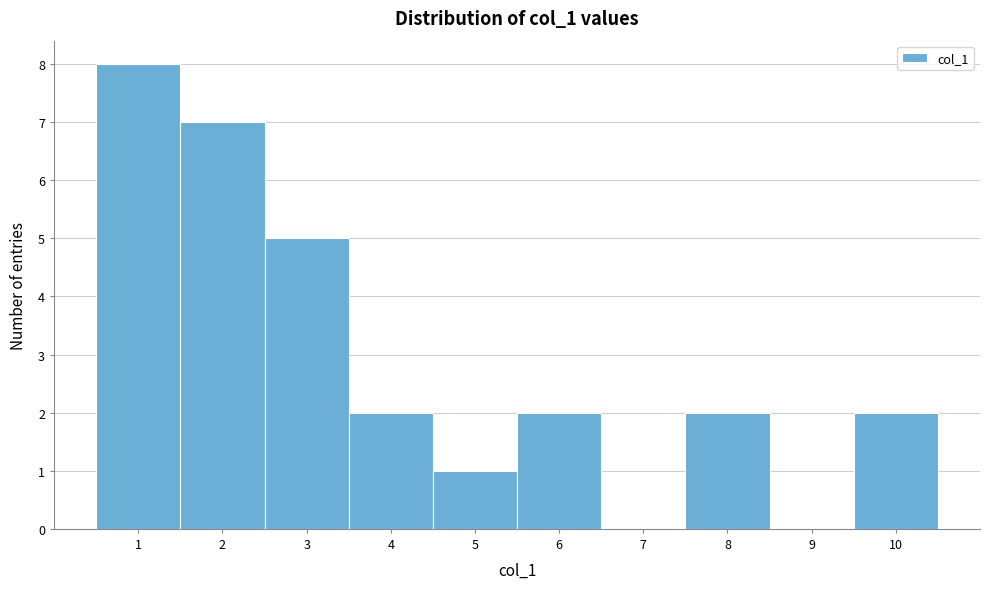

Reading left to right, list every bar in this chart as the range it spans on the x-axis followed by its height. The values are not printed on the chart, so give them approximately, as read against the axis.

0.5 to 1.5: 8
1.5 to 2.5: 7
2.5 to 3.5: 5
3.5 to 4.5: 2
4.5 to 5.5: 1
5.5 to 6.5: 2
6.5 to 7.5: 0
7.5 to 8.5: 2
8.5 to 9.5: 0
9.5 to 10.5: 2